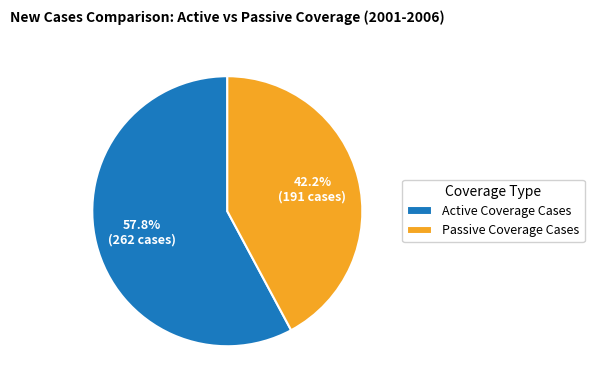

Count the number of slices in the pie.

2